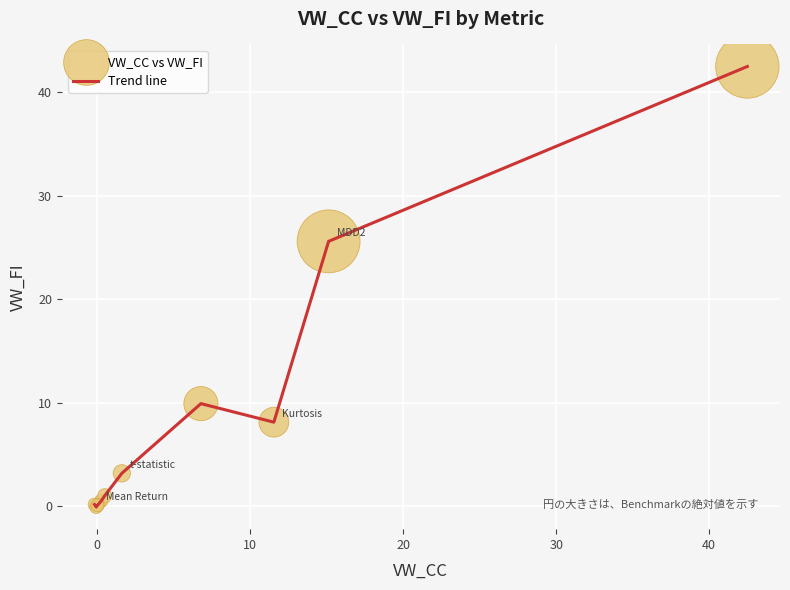

What is the maximum value shown in the chart?

42.5